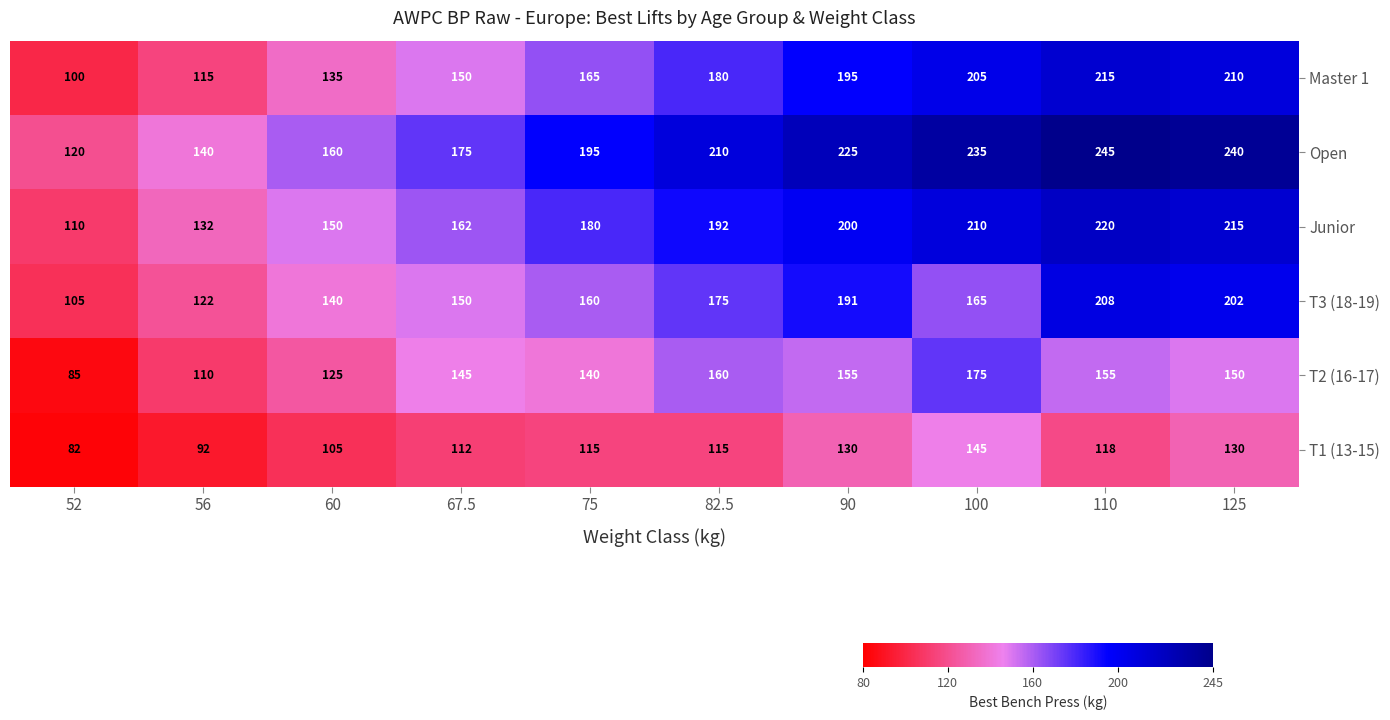

Between 67.5 and 110, which series saw the biggest shift?

Open